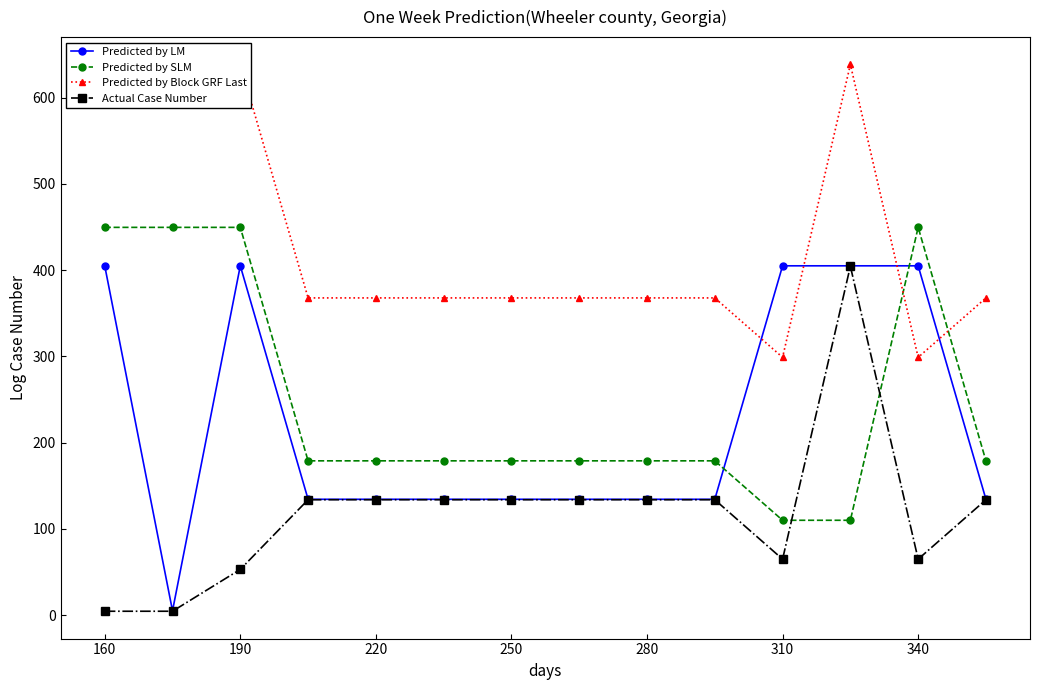

What is the difference between the second highest and second lowest values in the Predicted by SLM series?

339.6